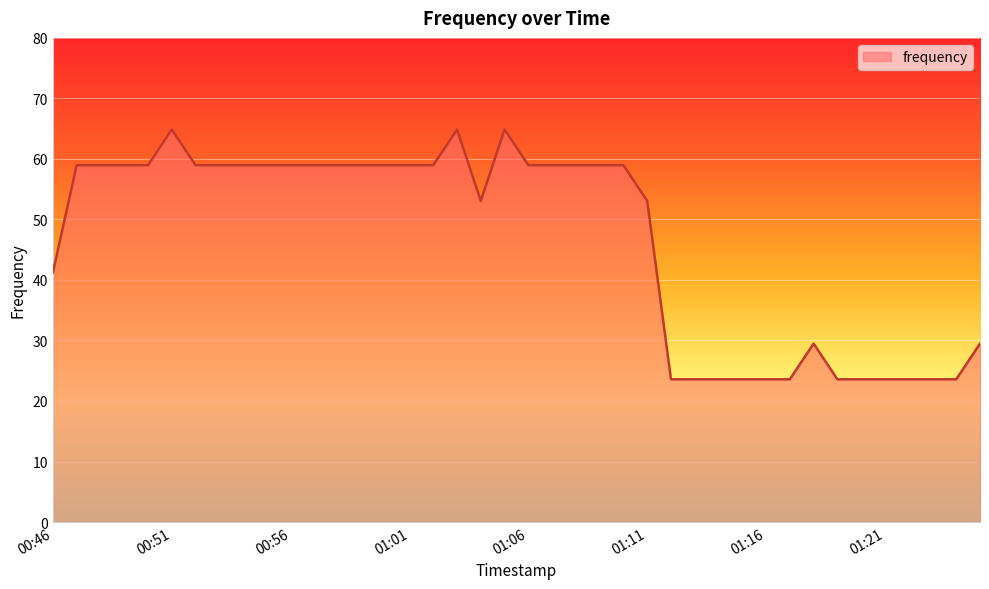

What is the greatest value displayed?

64.9